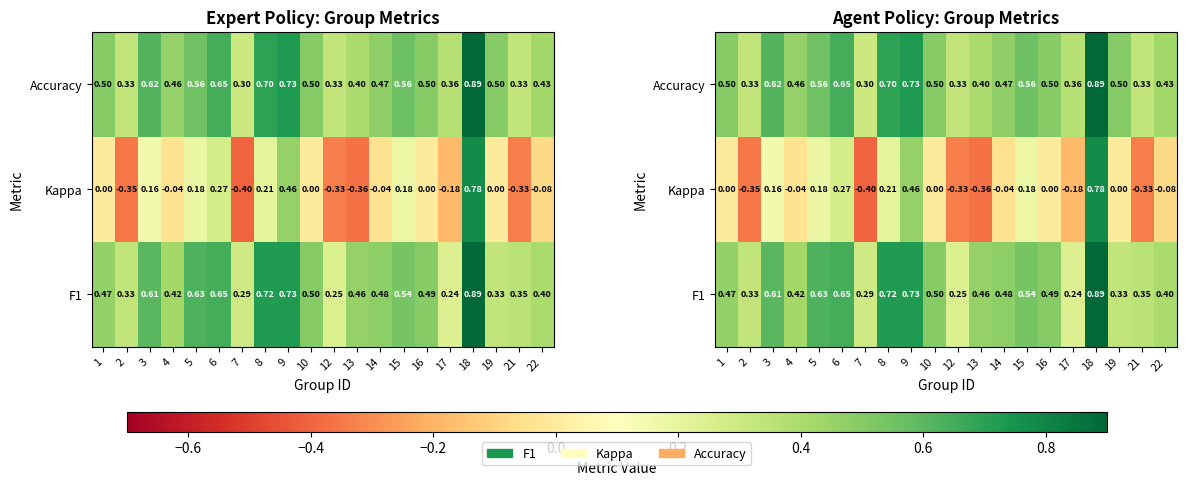

Is it true that Accuracy equals 0.4 at 22?

True